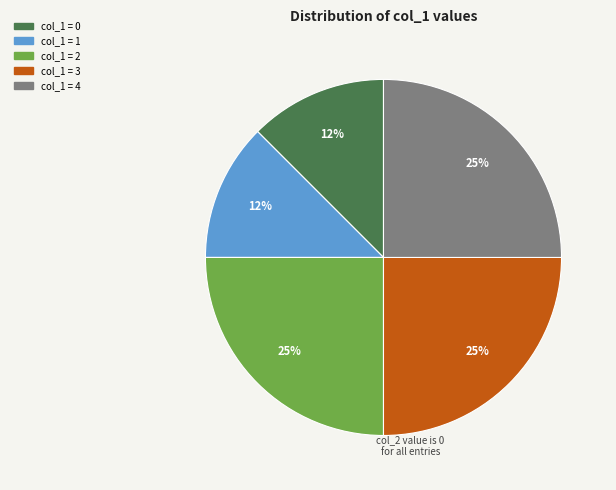

How many segments does this pie chart have?

5